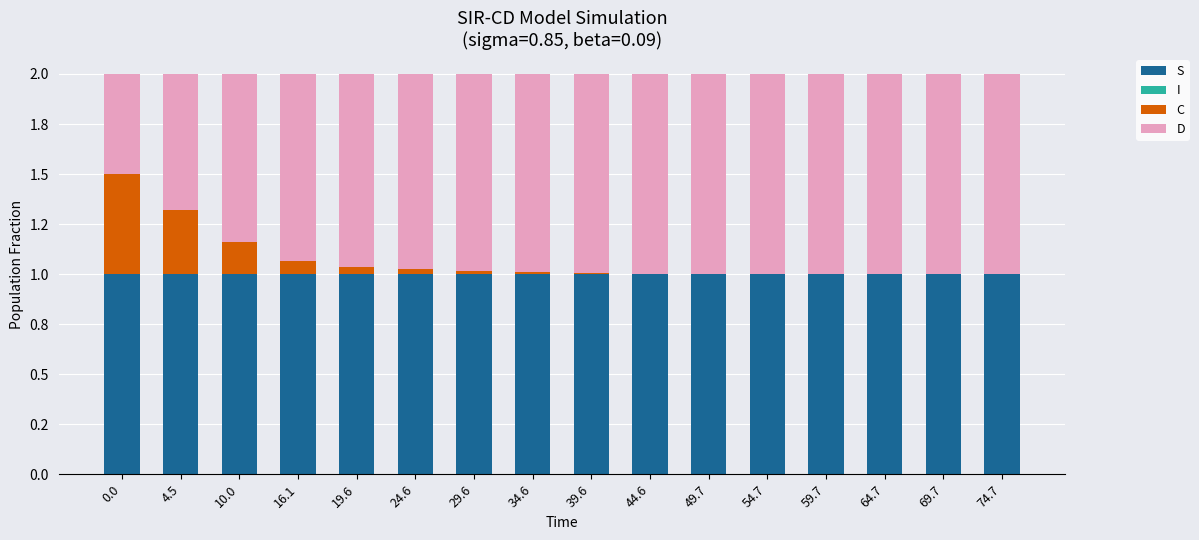

The C series shows 0.1 at 16.1. True or false?

False